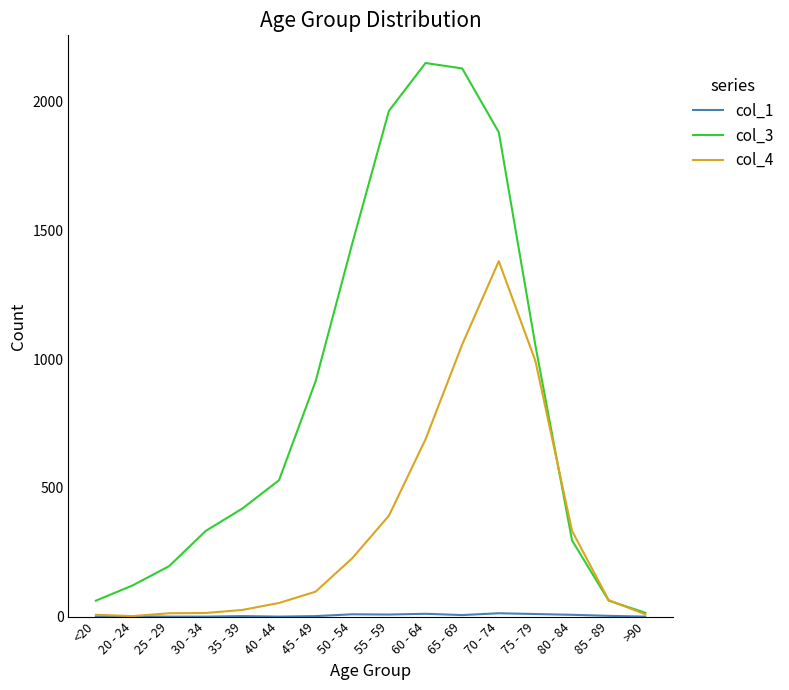

In col_4, how many points are higher than both neighbors (excluding endpoints)?

1